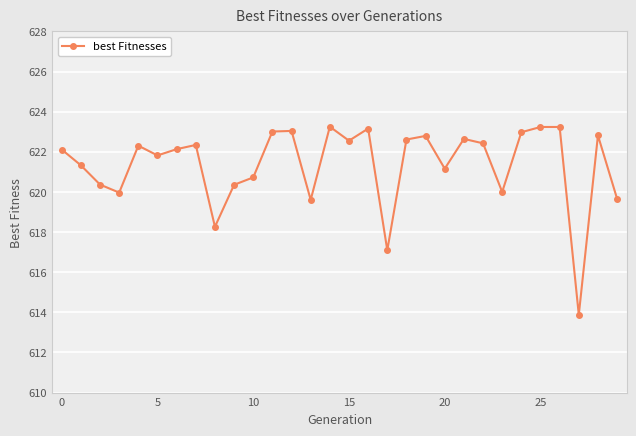

What is the value of the 6th point from the left?

621.8